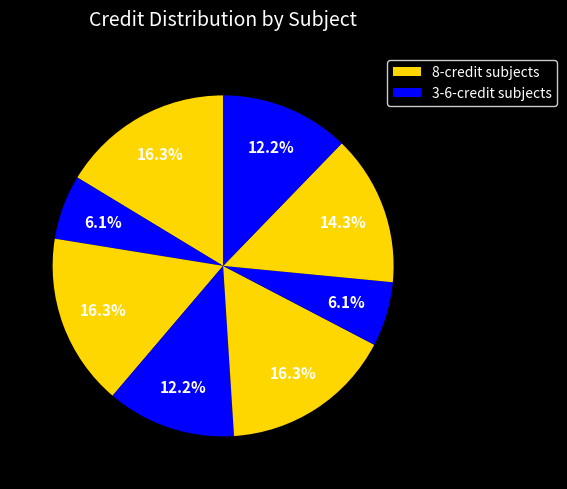

Count the number of slices in the pie.

8